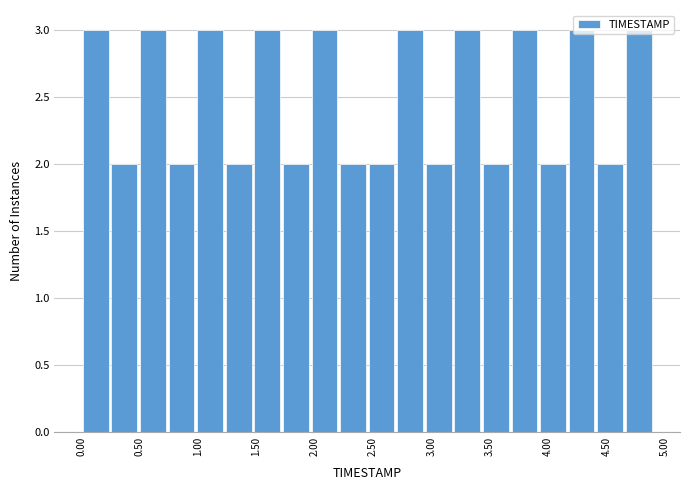

Reading left to right, list every bar in this chart as the range it spans on the x-axis followed by its height. Neither the bar edges nor the heights are printed on the chart, so give them approximately, as read against the axes.

0.000 to 0.245: 3
0.245 to 0.490: 2
0.490 to 0.735: 3
0.735 to 0.980: 2
0.980 to 1.225: 3
1.225 to 1.470: 2
1.470 to 1.715: 3
1.715 to 1.960: 2
1.960 to 2.205: 3
2.205 to 2.450: 2
2.450 to 2.695: 2
2.695 to 2.940: 3
2.940 to 3.185: 2
3.185 to 3.430: 3
3.430 to 3.675: 2
3.675 to 3.920: 3
3.920 to 4.165: 2
4.165 to 4.410: 3
4.410 to 4.655: 2
4.655 to 4.900: 3